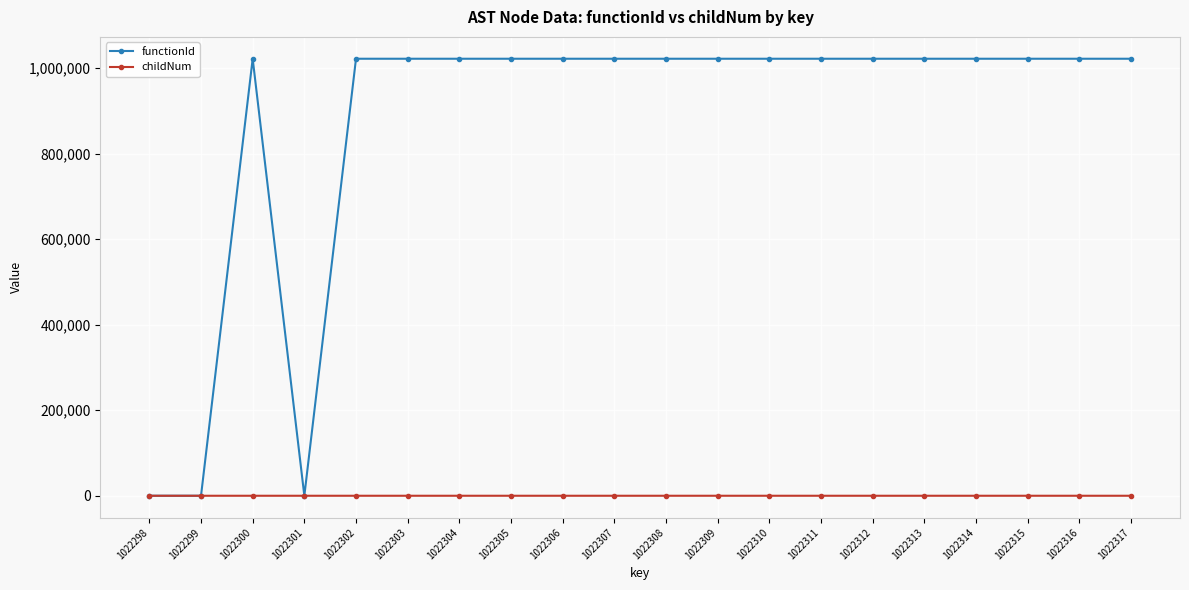

Which series has the largest range (max minus min)?

functionId